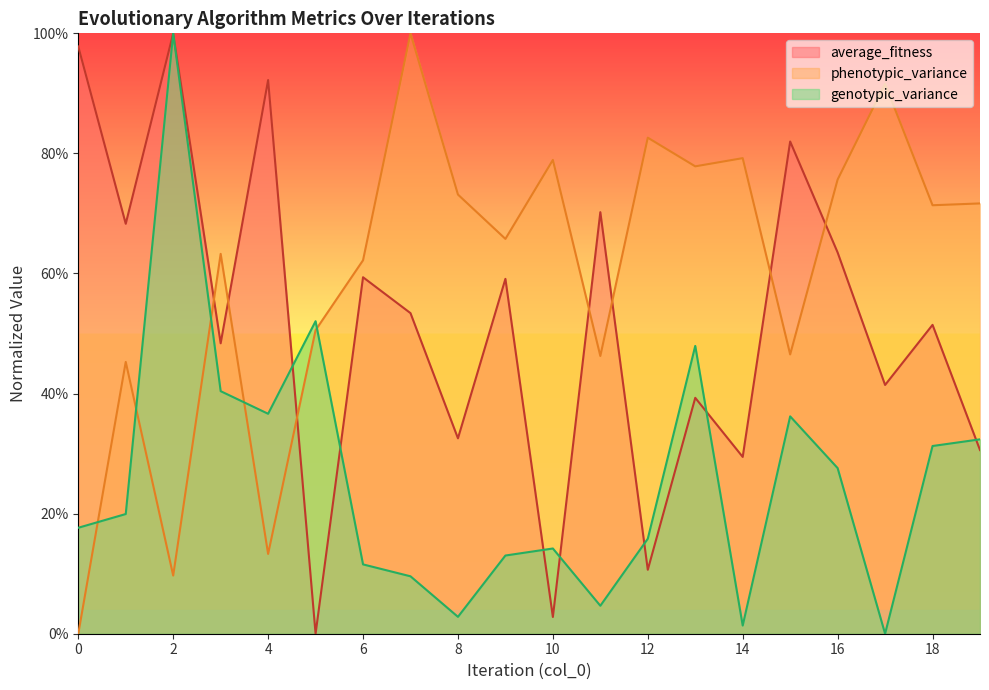

Between 2 and 12, which series saw the biggest shift?

average_fitness